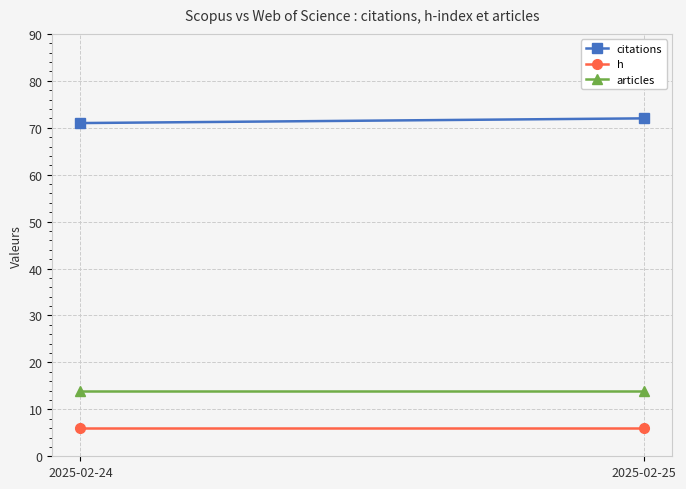

What is the maximum value for articles?

14